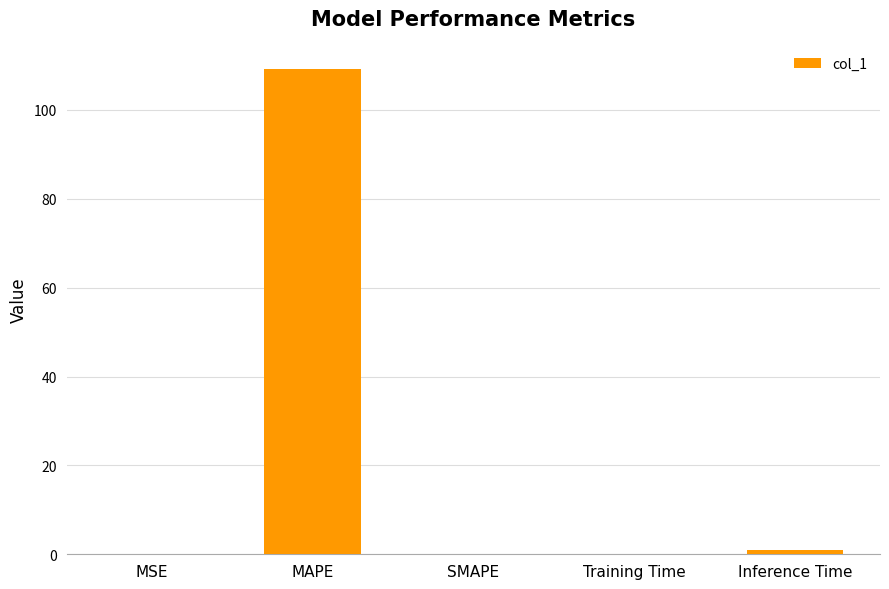

The chart shows a value of 0.0 at SMAPE. True or false?

True